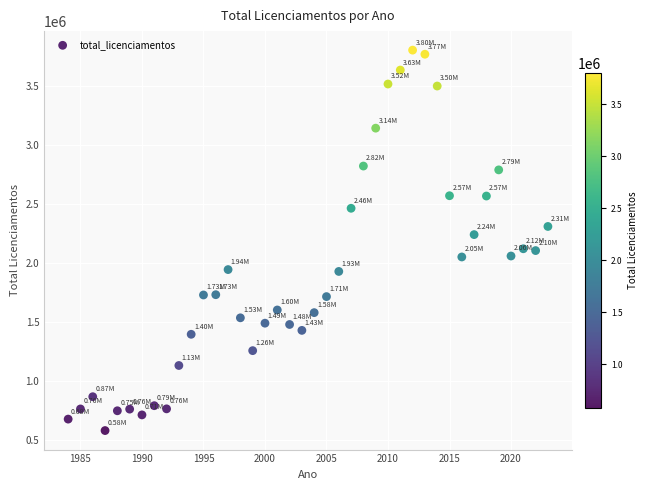

What is the range of Y values (max minus min)?

3221986